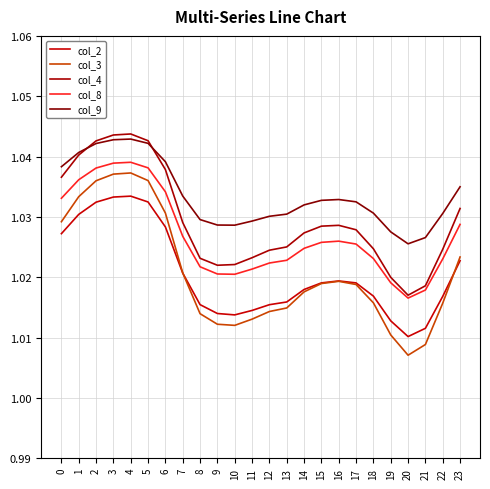

How many lines are shown in the chart?

5